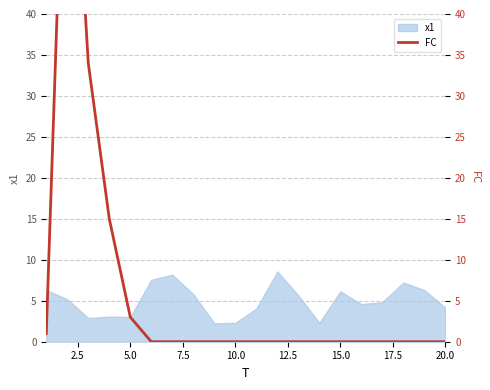

Reading right to left, extract all data points from this chart.

0	0	0	0	0	0	0	0	0	0	0	0	0	0	0	3	15	34	77	1